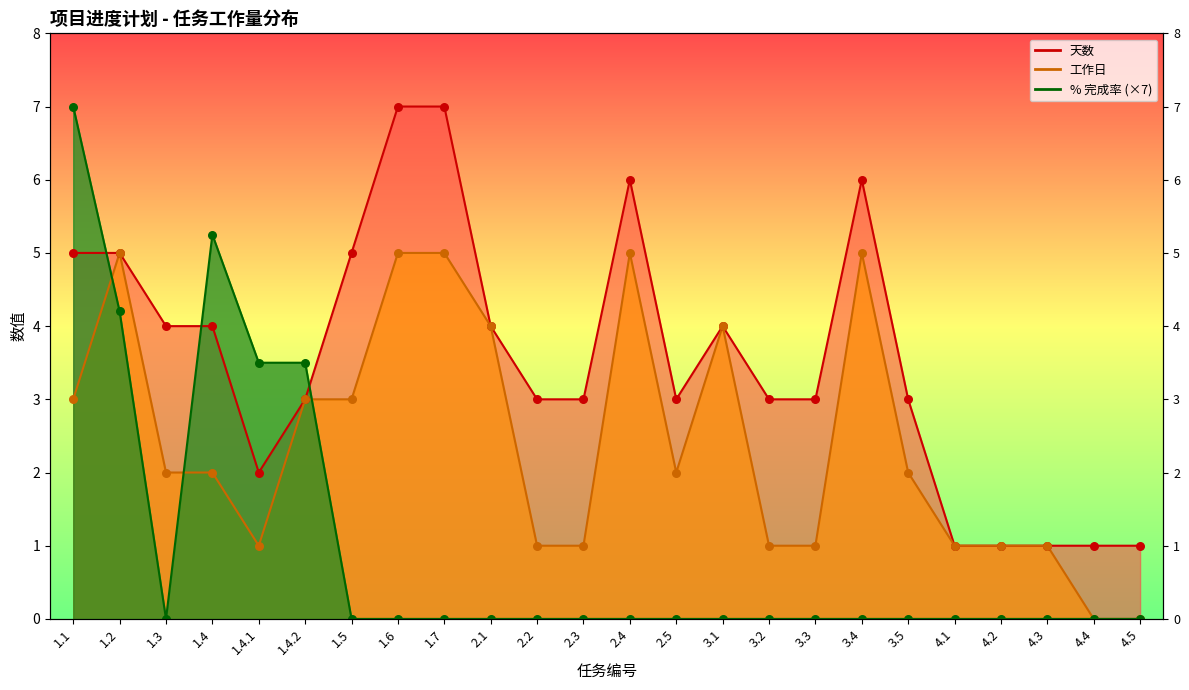

Which series has the largest total across all categories?

天数